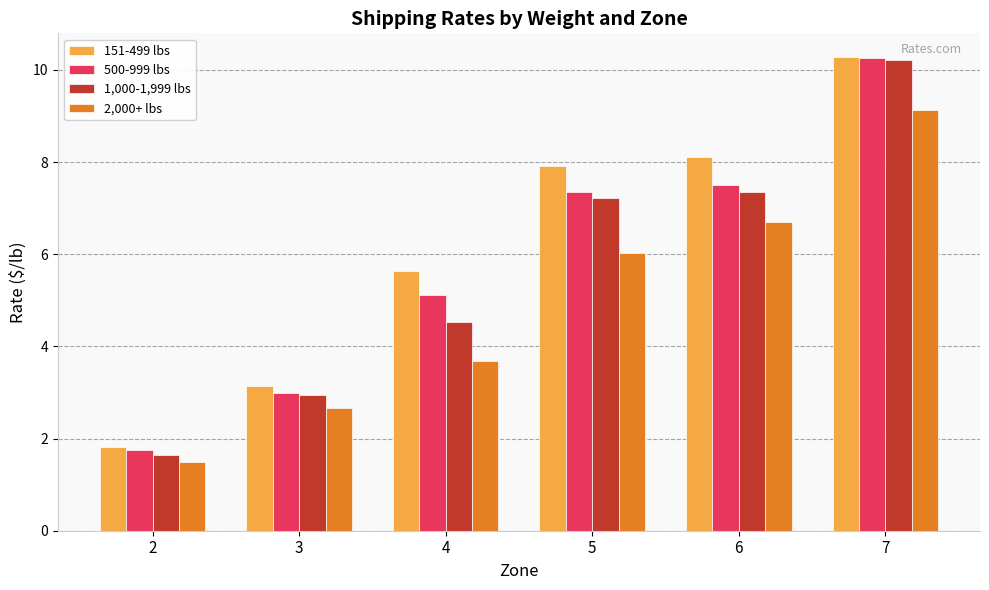

Which series has the largest total across all categories?

151-499 lbs